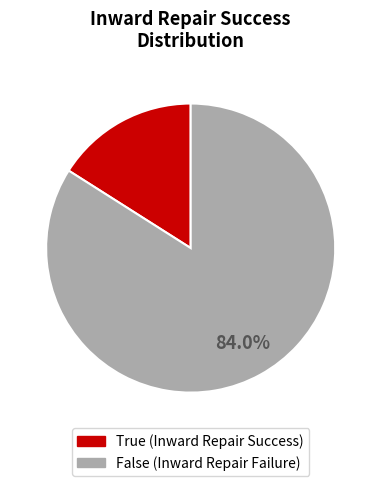

Rank the categories by value from highest to lowest.

False, True